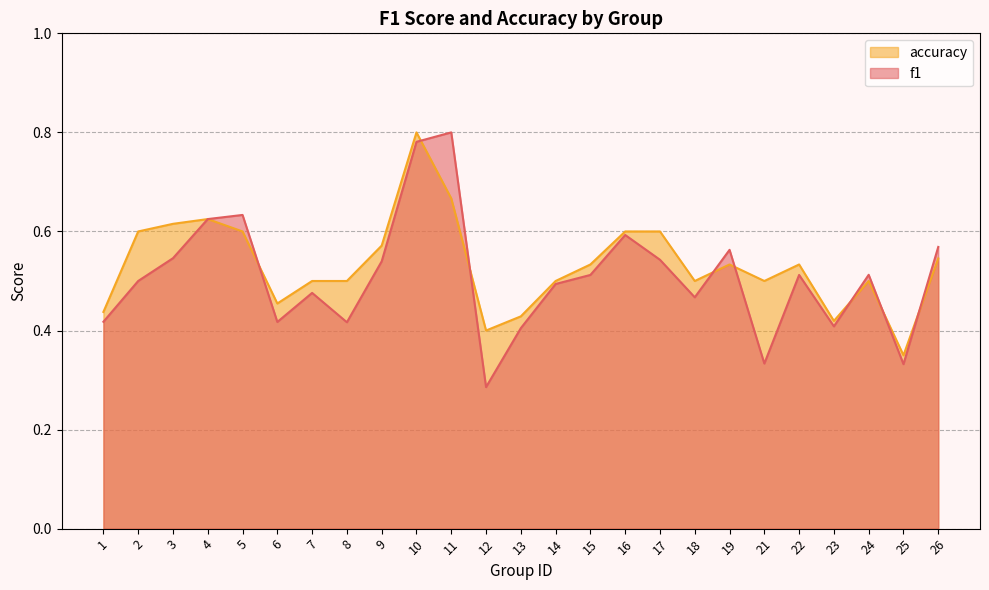

How many accuracy values are between 0 and 1?

25